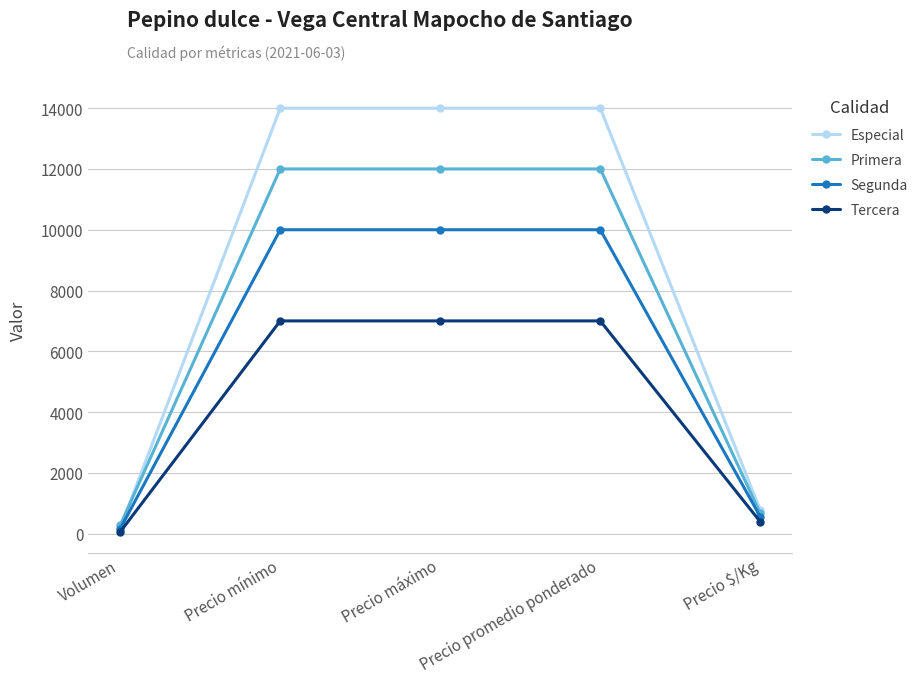

Does the chart have visible grid lines?

Yes